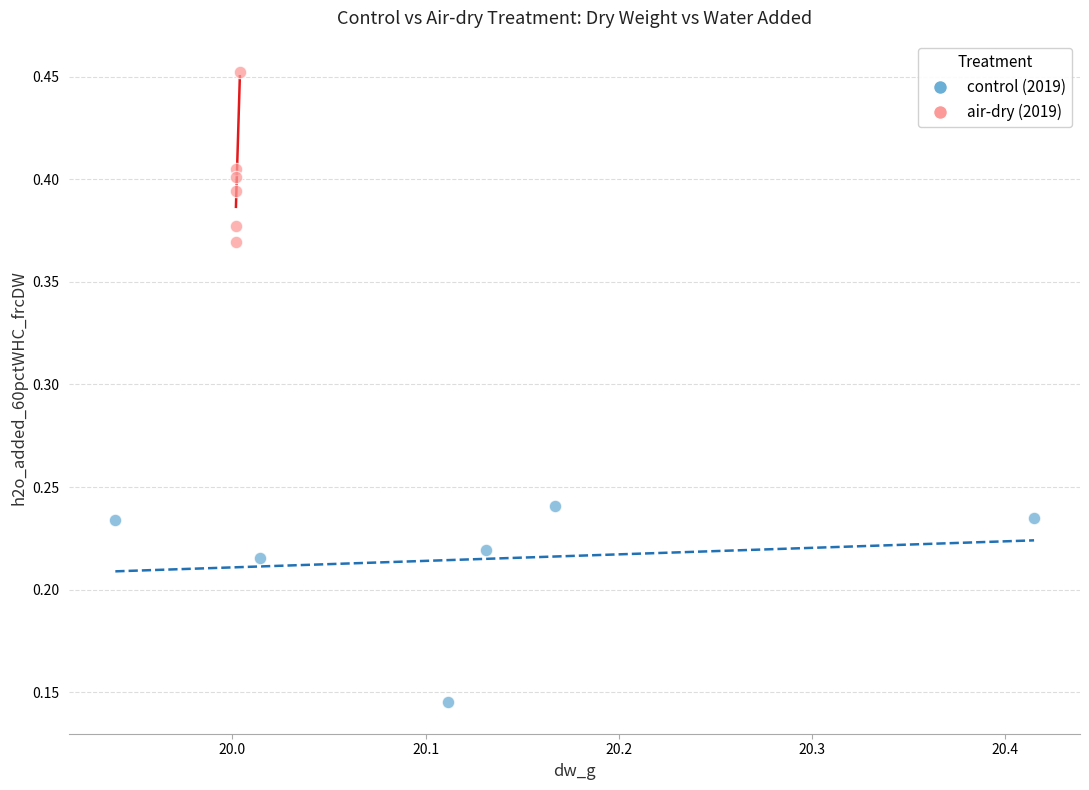

Which series contains the lowest Y value?

control (2019)